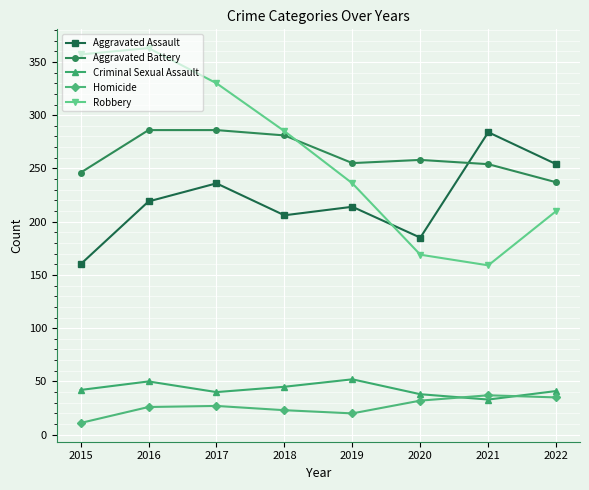

True or false: Robbery and Criminal Sexual Assault cross at least once.

False